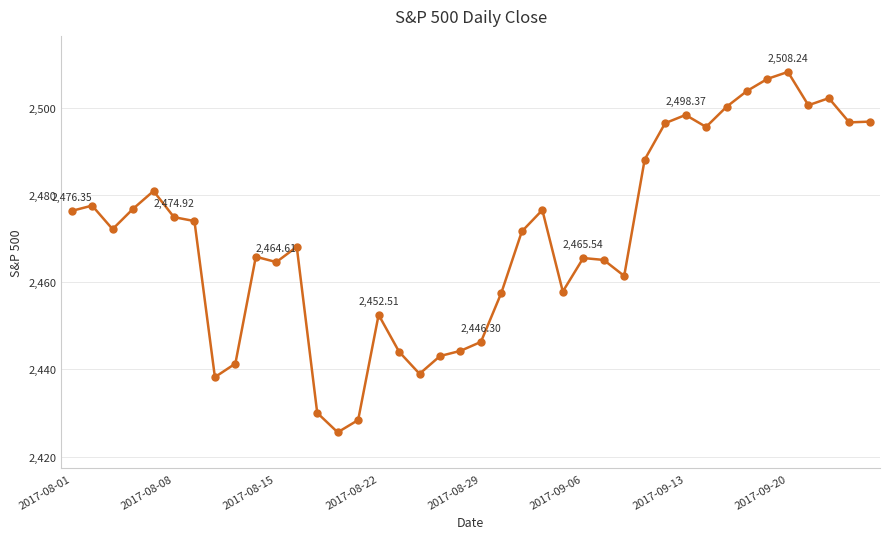

True or false: there are more than 2 points higher than both neighbors.

True